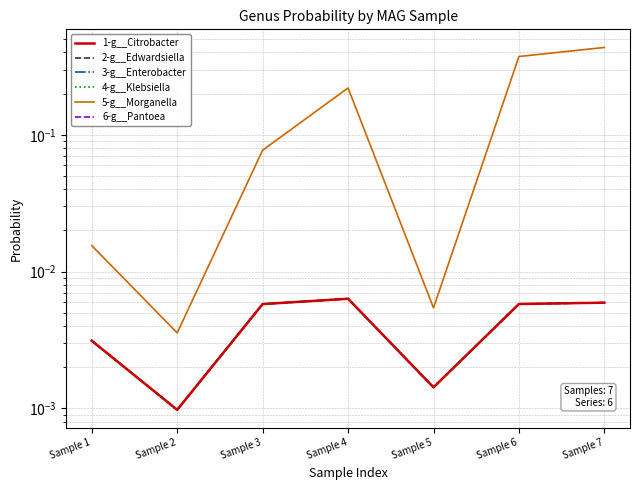

Is it true that 5-g__Morganella equals 0.0 at Sample 5?

False